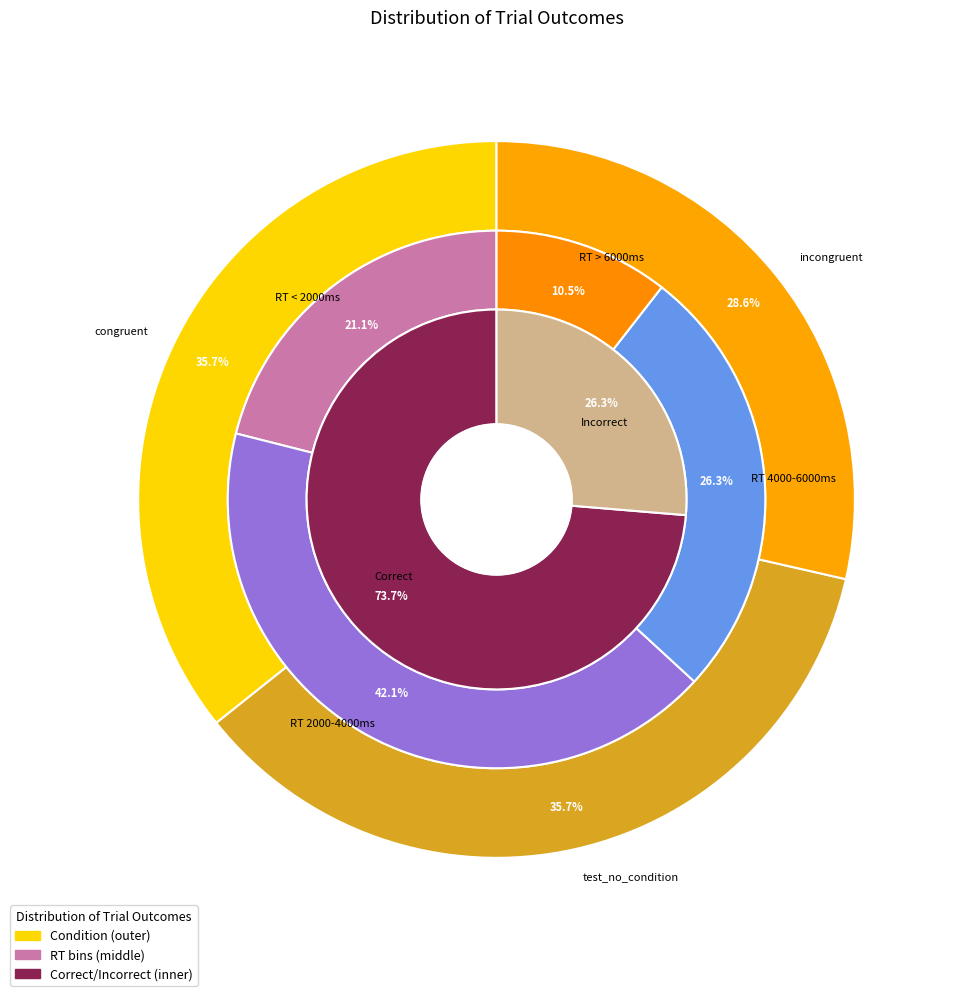

True or false: 22 accounts for 0% of the total.

True